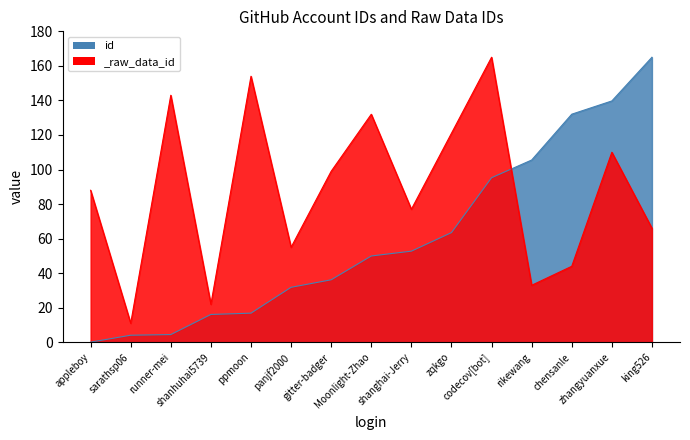

Is it true that _raw_data_id equals 211.4 at zqkgo?

False